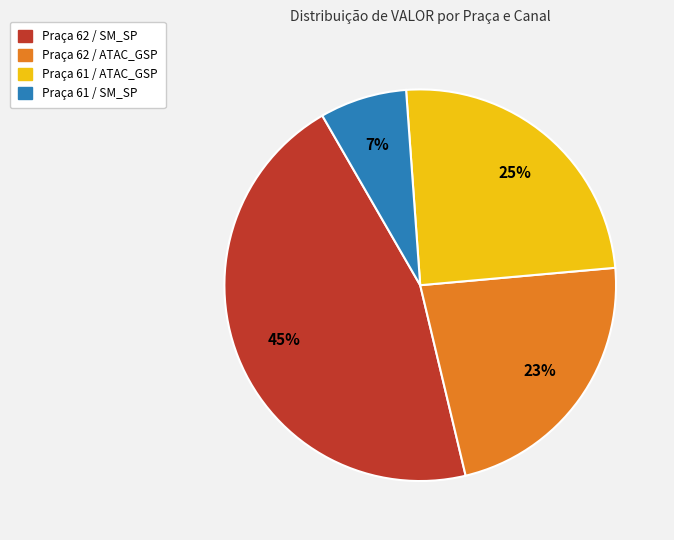

Does any single category account for the majority?

No